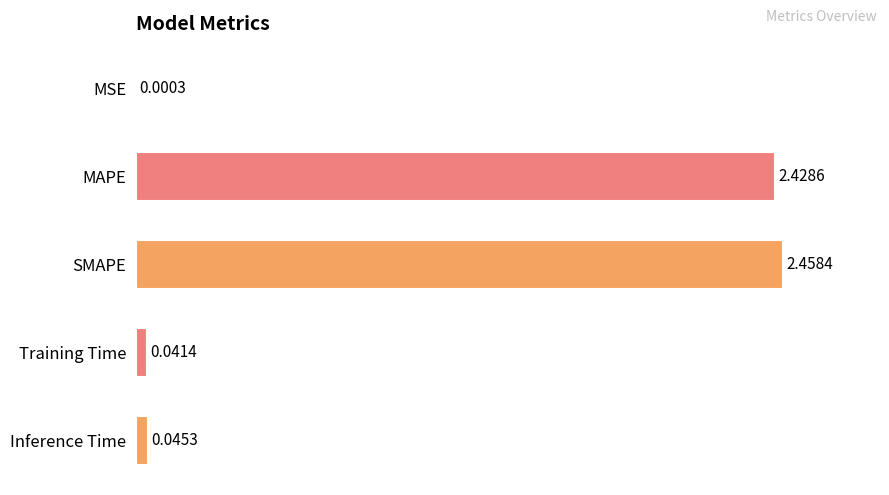

Where is the data nearest to the value 50?

Inference Time